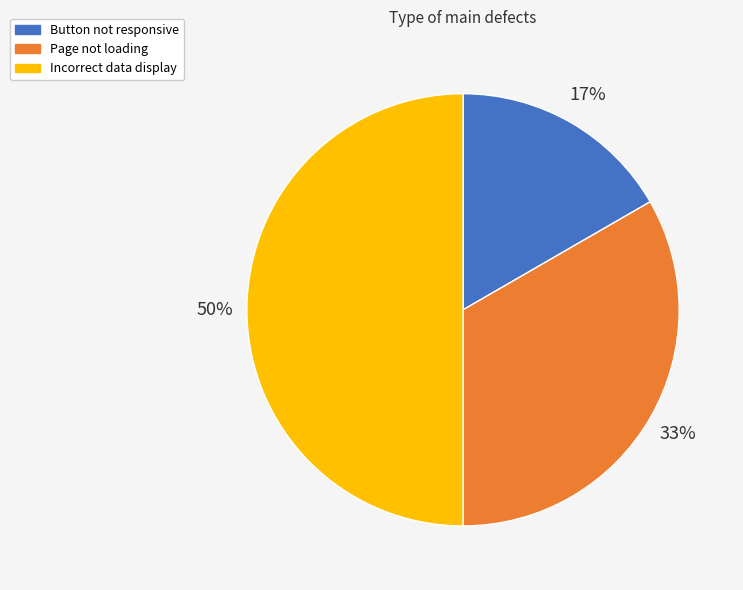

Which slice is the smallest?

Button not responsive